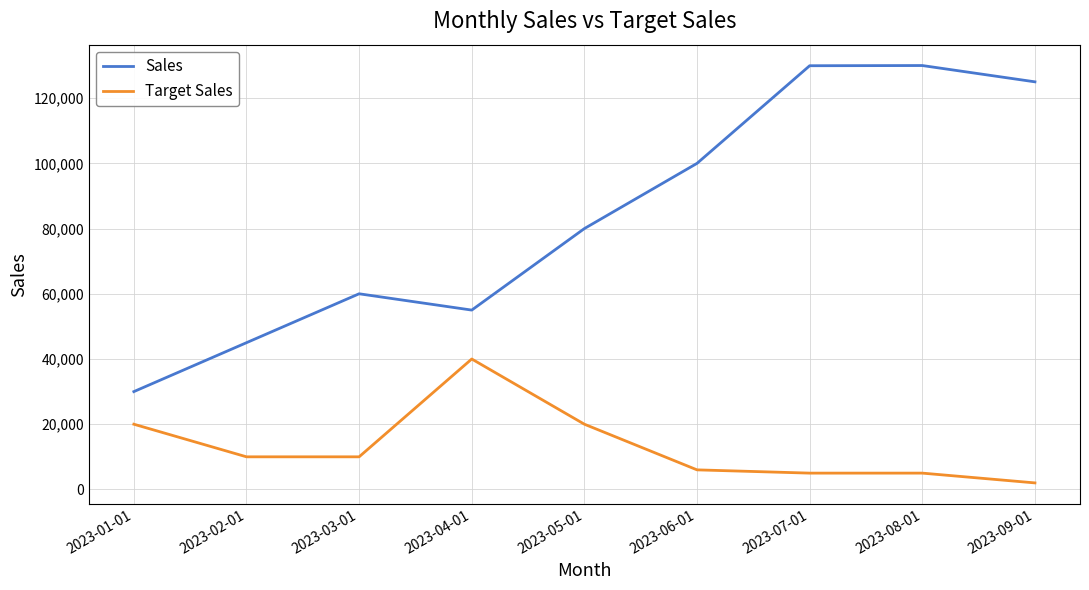

Which series has the largest total across all categories?

Sales